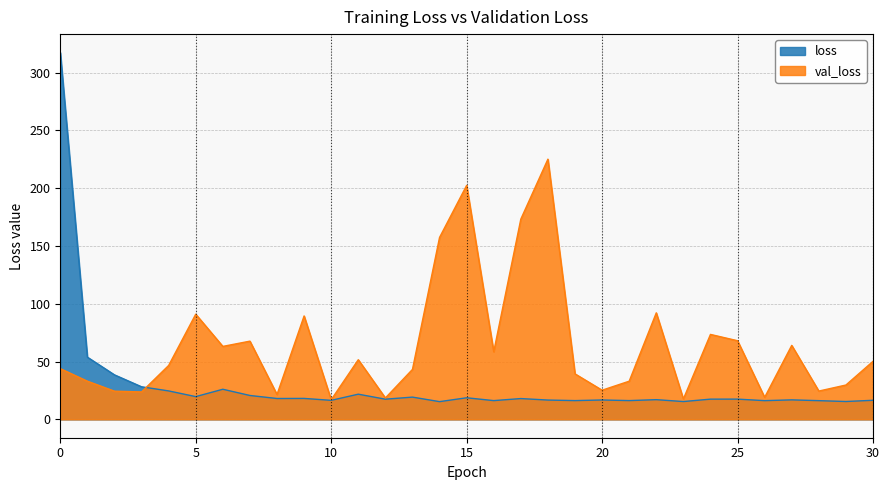

Which series has the largest total across all categories?

val_loss